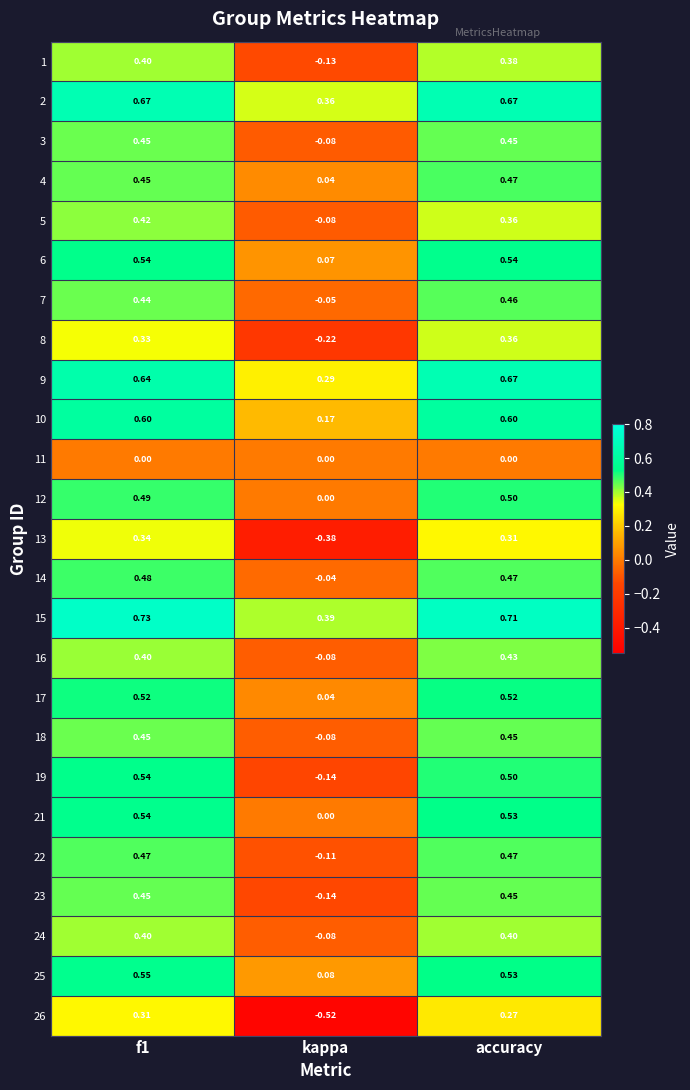

Where is 25 nearest to the value 0?

kappa